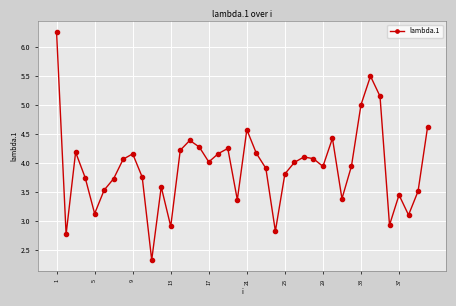

What is the value of the 39th point from the left?

3.5